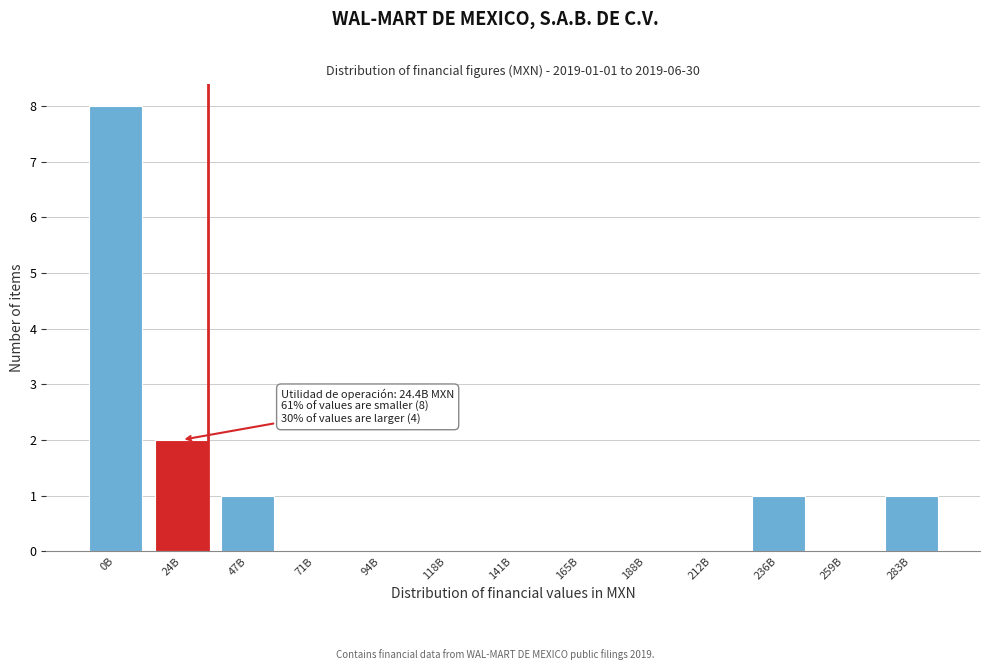

Reading right to left, transcribe all the data shown in this chart.

283B=1	259B=0	236B=1	212B=0	188B=0	165B=0	141B=0	118B=0	94B=0	71B=0	47B=1	24B=2	0B=8